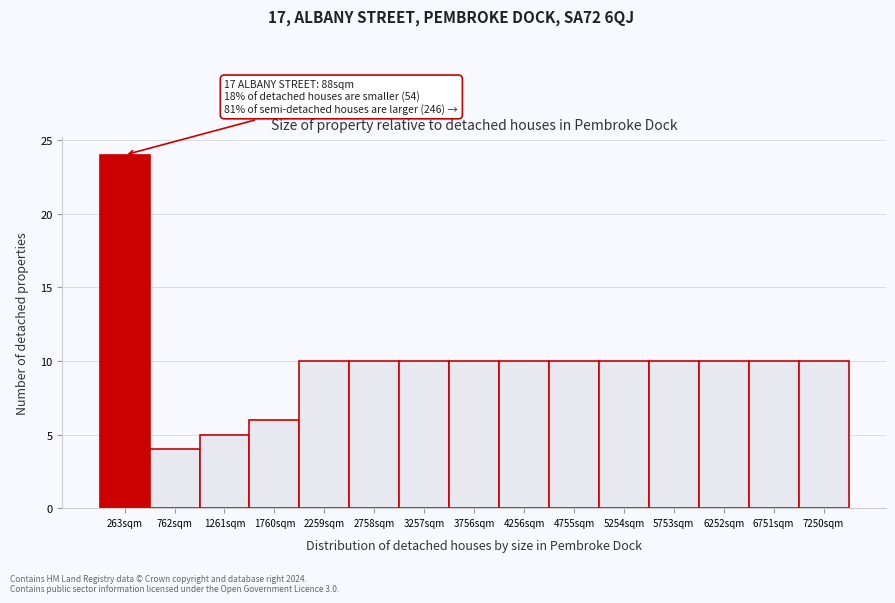

Which range on the x-axis has the tallest bar?

0 to 500